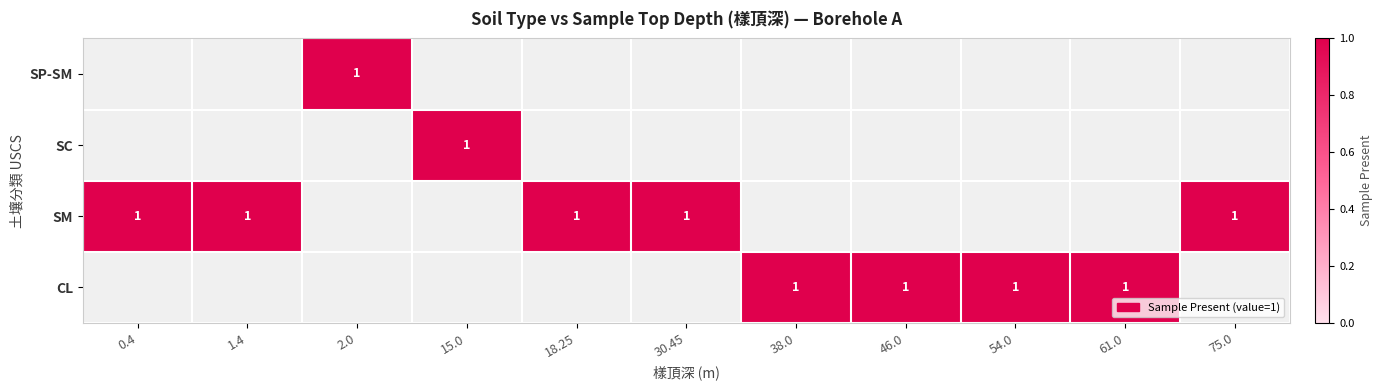

At which category does the chart reach its minimum across all series?

2.0